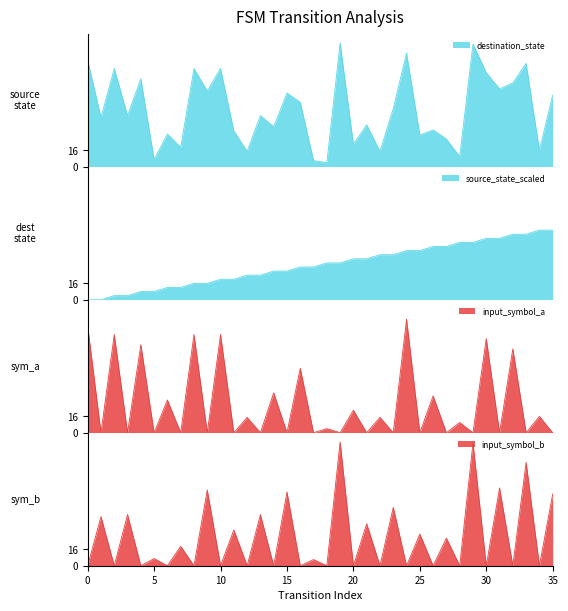

Is it true that destination_state equals 48 at 8?

False